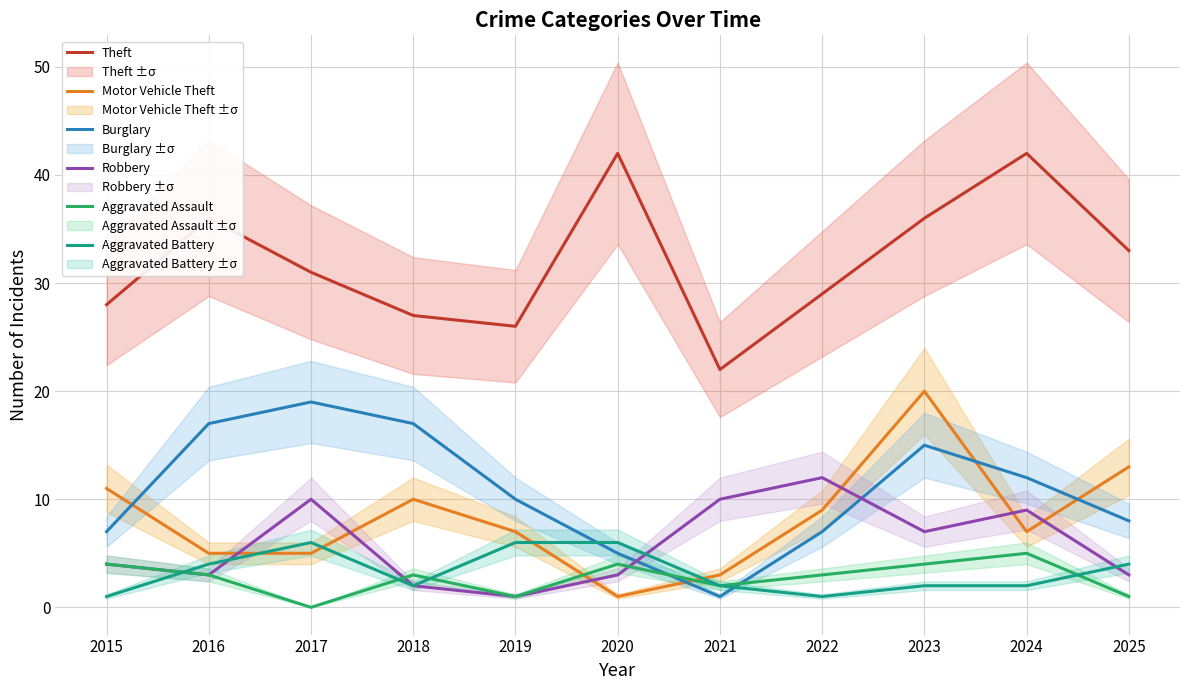

What is the total value across all series at 2018?

61